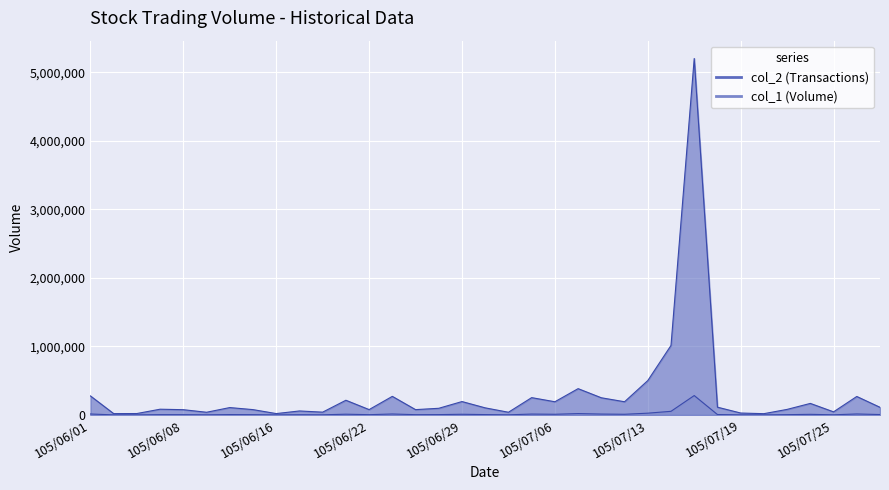

What is the difference between the highest and lowest values at 105/06/24?

73700